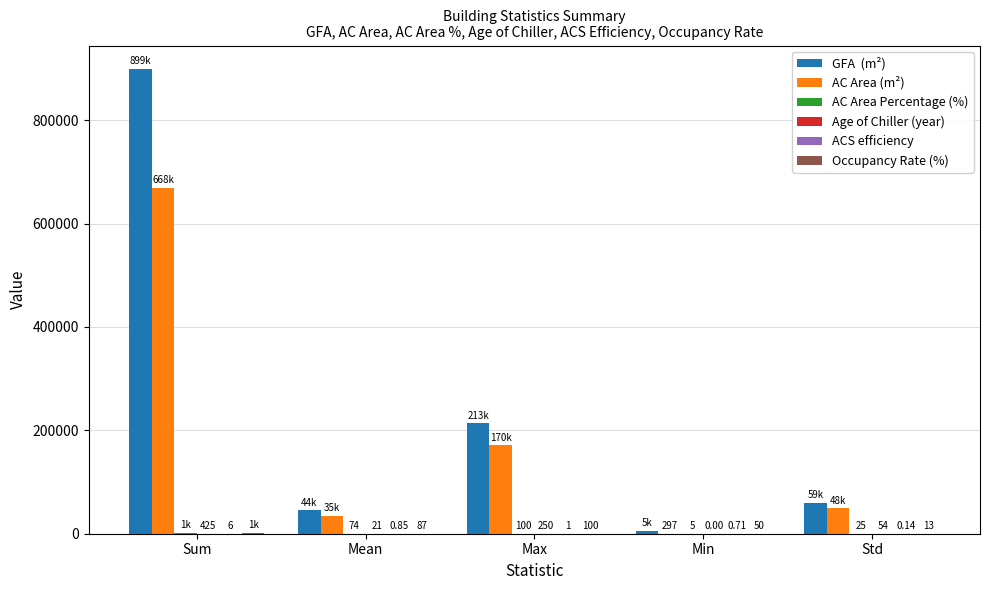

Count the number of data series in this chart.

6